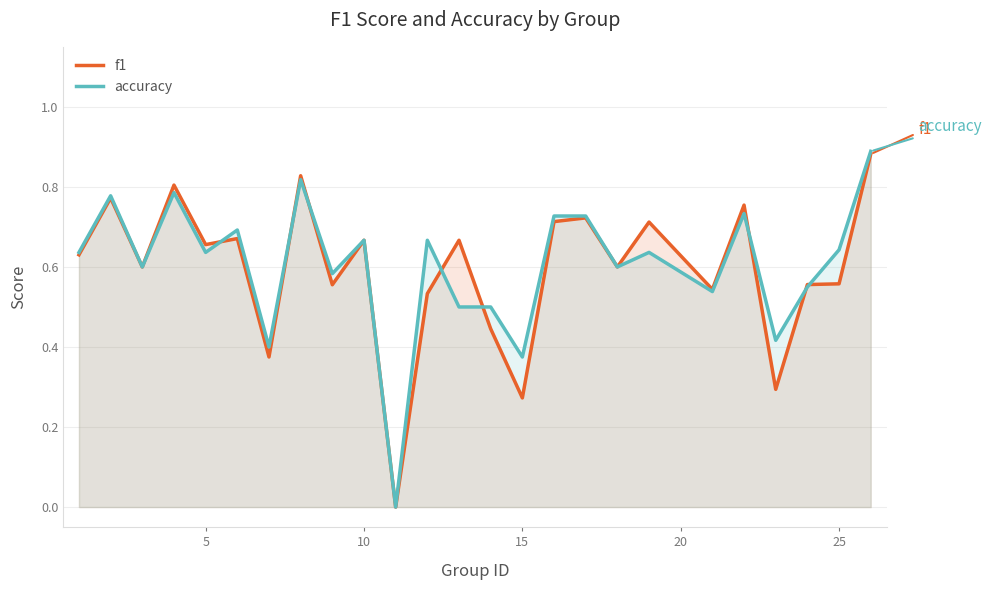

How many intersections are there between accuracy and f1?

8